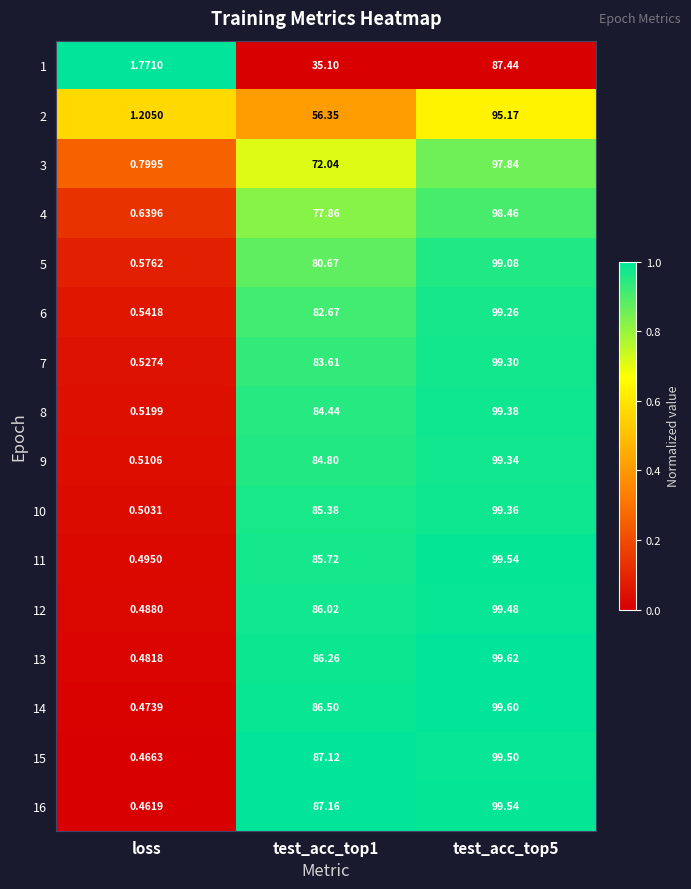

Which series changed the most between loss and test_acc_top5?

13